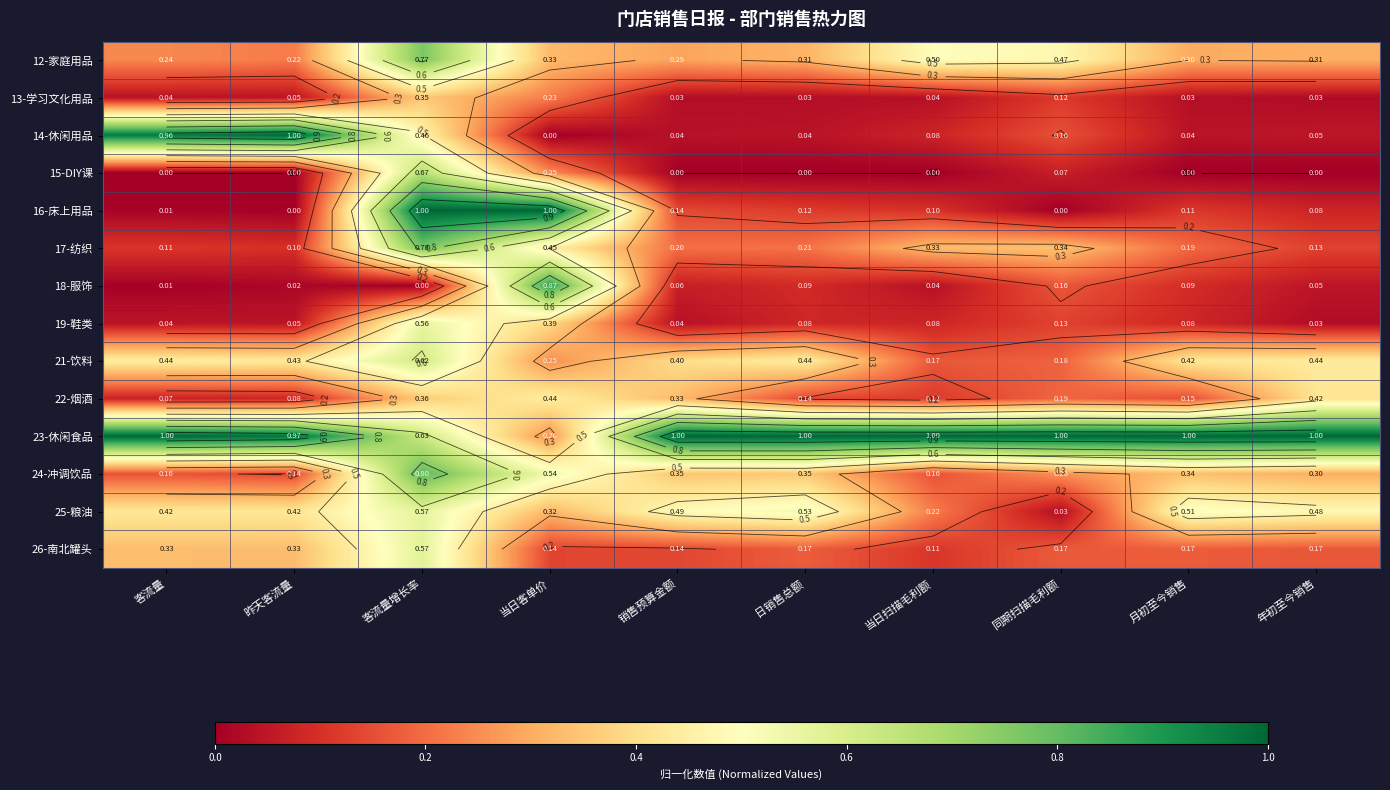

What is the difference between the second highest and second lowest values in the 14-休闲用品 series?

0.9